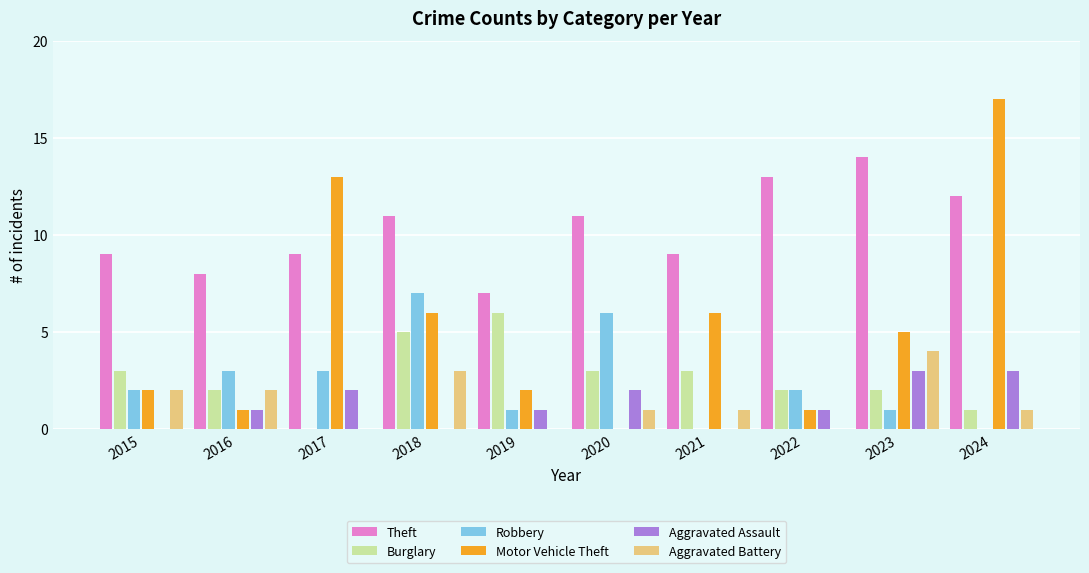

The Motor Vehicle Theft series shows 13 at 2017. True or false?

True